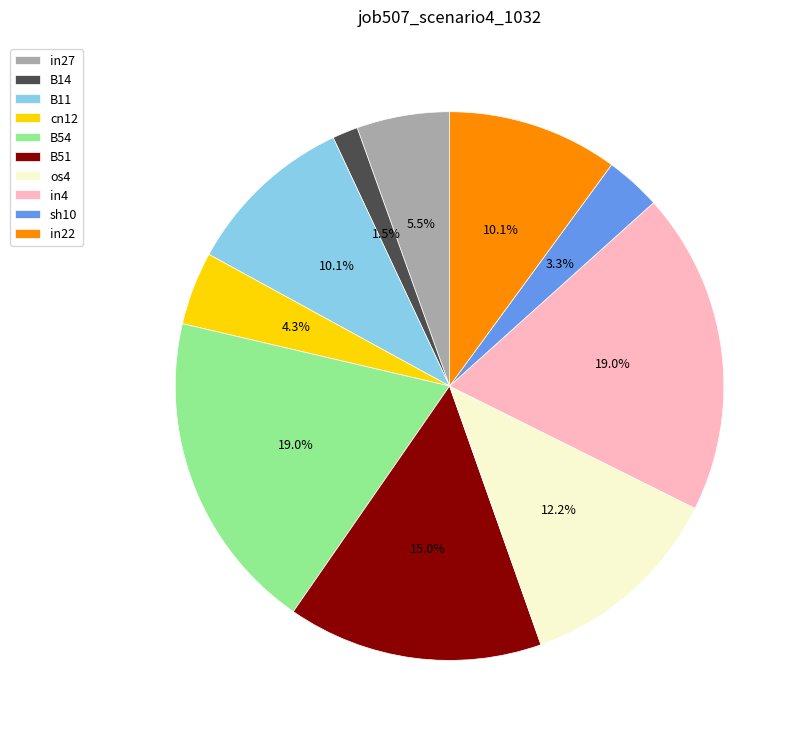

Does in4 account for over 50% of the chart?

No